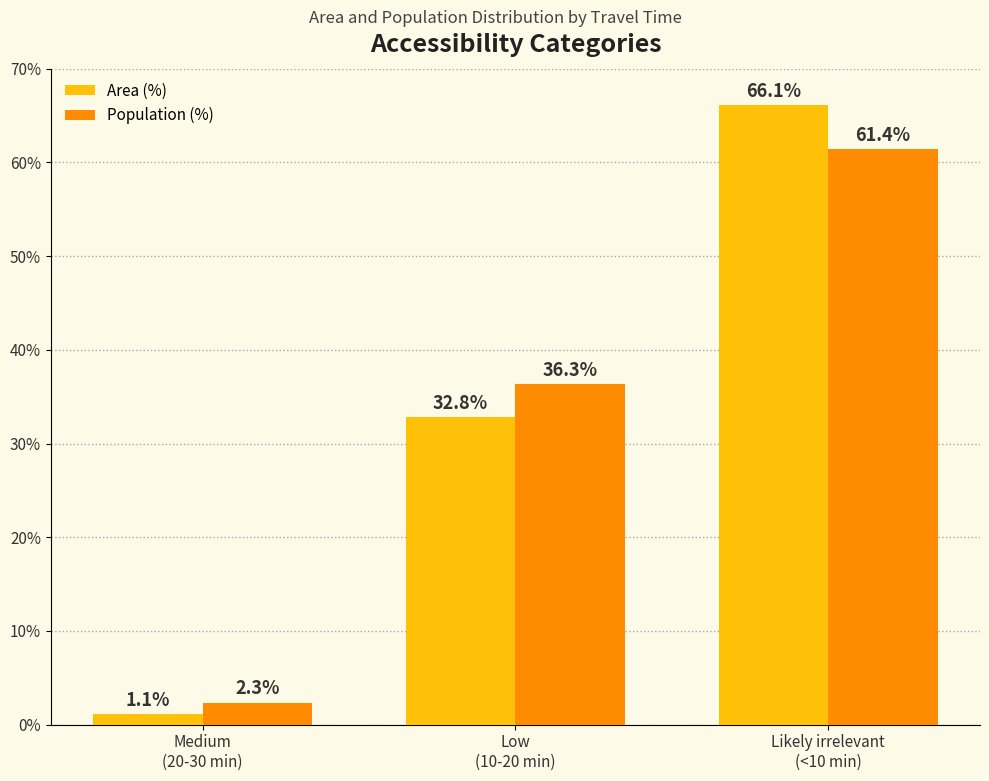

What is the difference between the maximum and second lowest values in the Population (%) series?

25.1